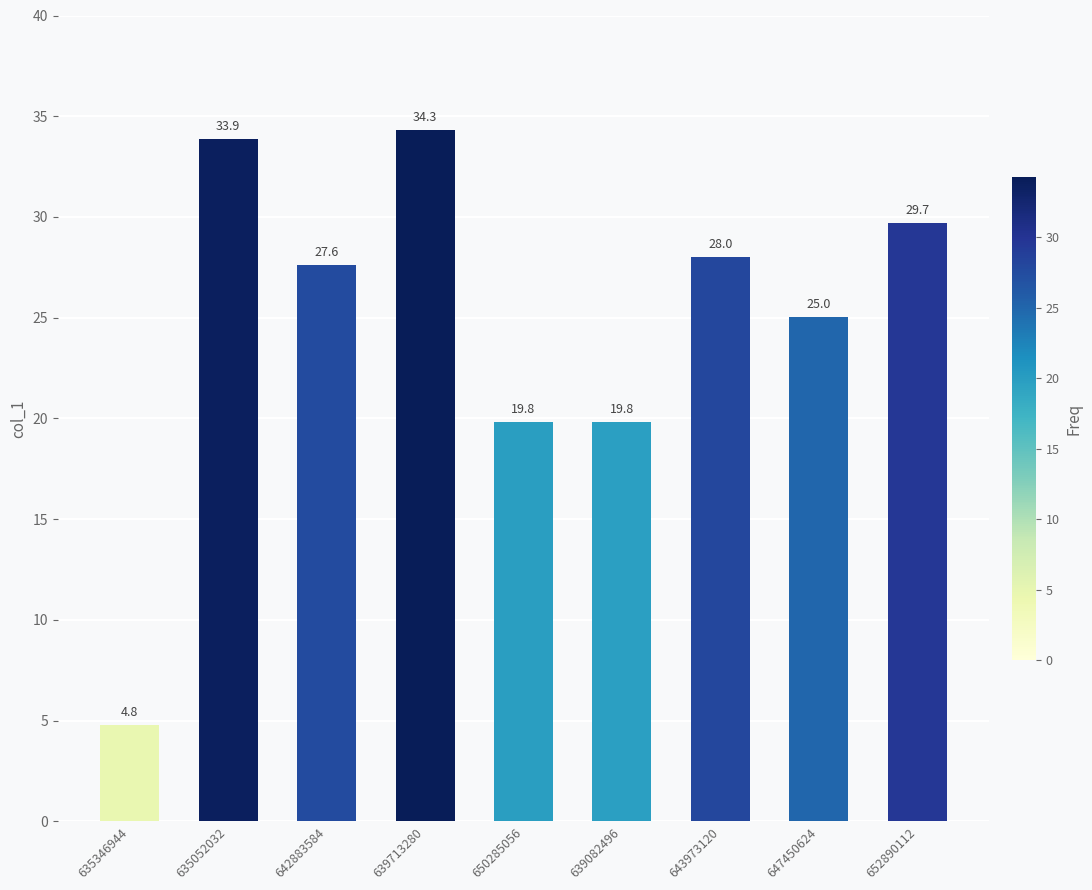

What is the maximum value shown in the chart?

34.3